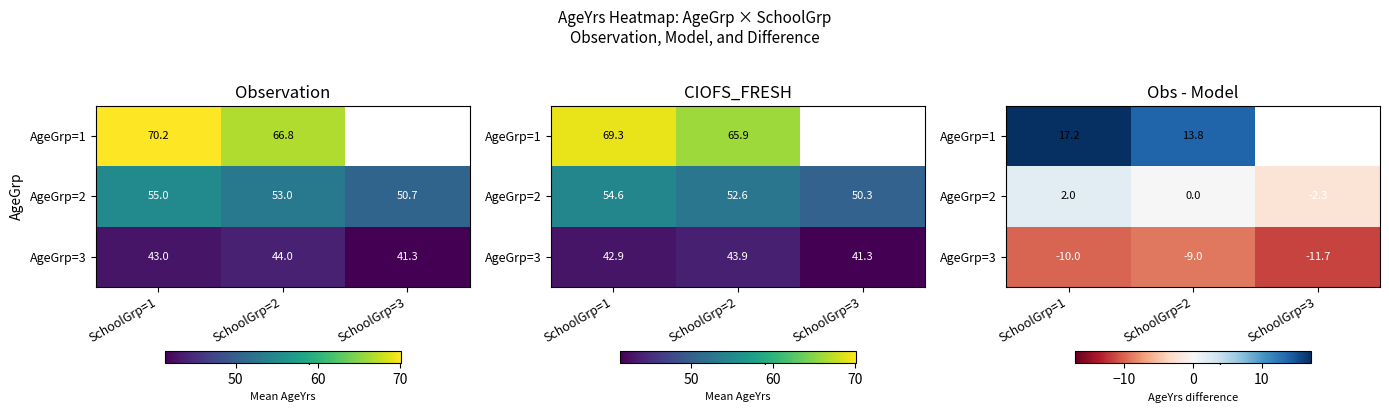

How many data points does each series have?

3